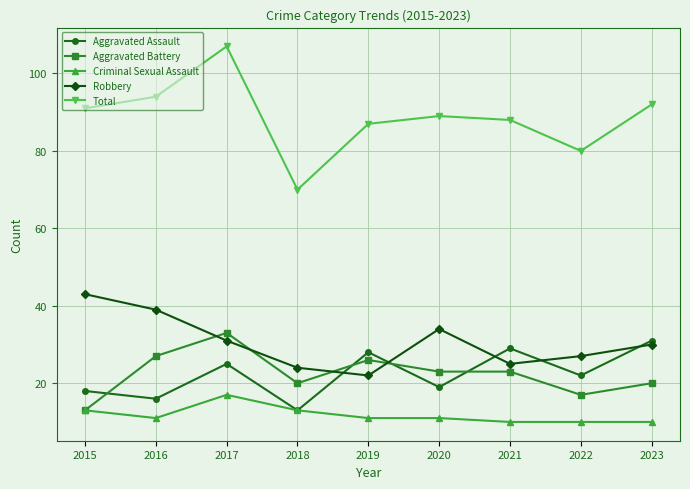

Which label corresponds to the largest value in the chart?

2017